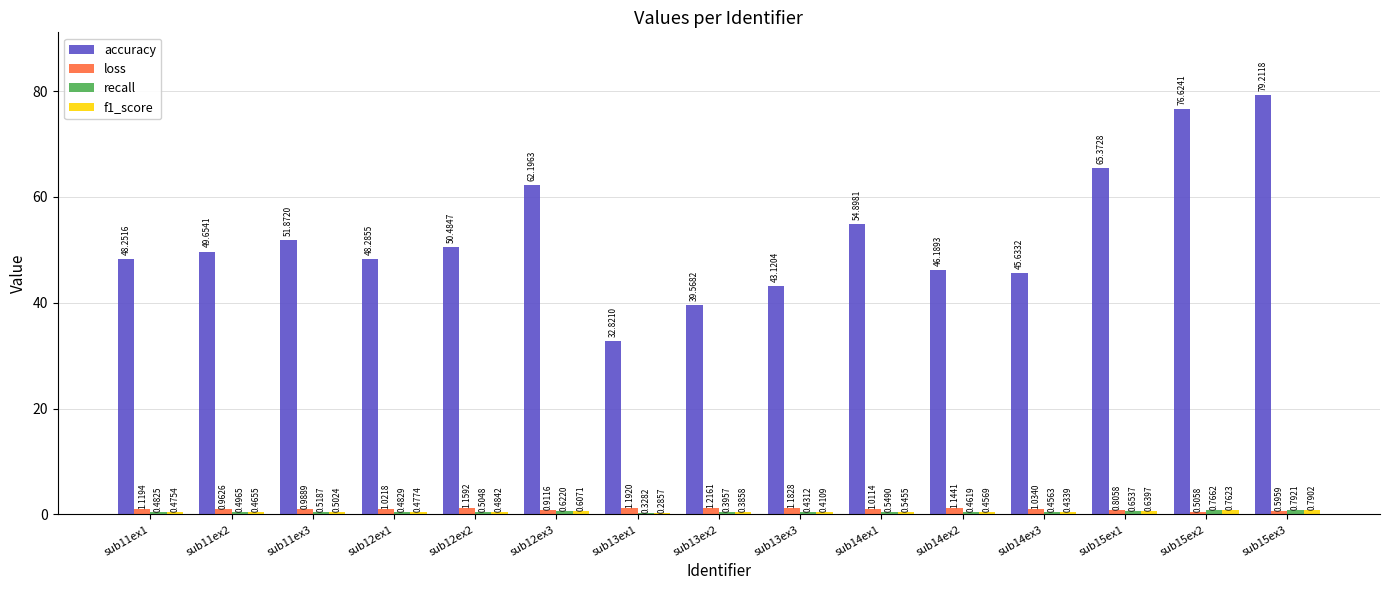

Rank the categories by loss value from highest to lowest.

sub13ex2, sub13ex1, sub13ex3, sub12ex2, sub14ex2, sub11ex1, sub14ex3, sub12ex1, sub14ex1, sub11ex3, sub11ex2, sub12ex3, sub15ex1, sub15ex3, sub15ex2